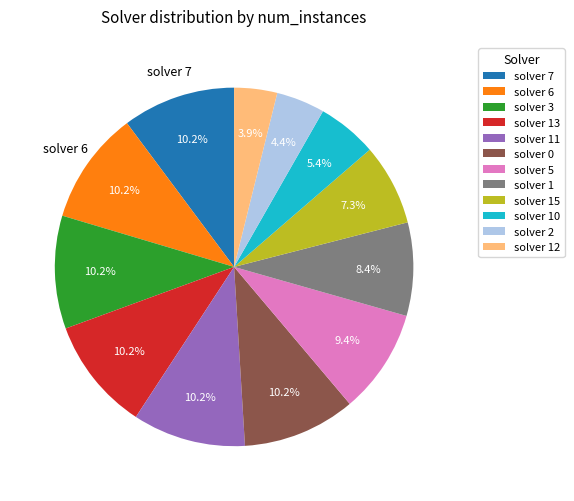

What is the smallest slice in the pie chart?

solver 12